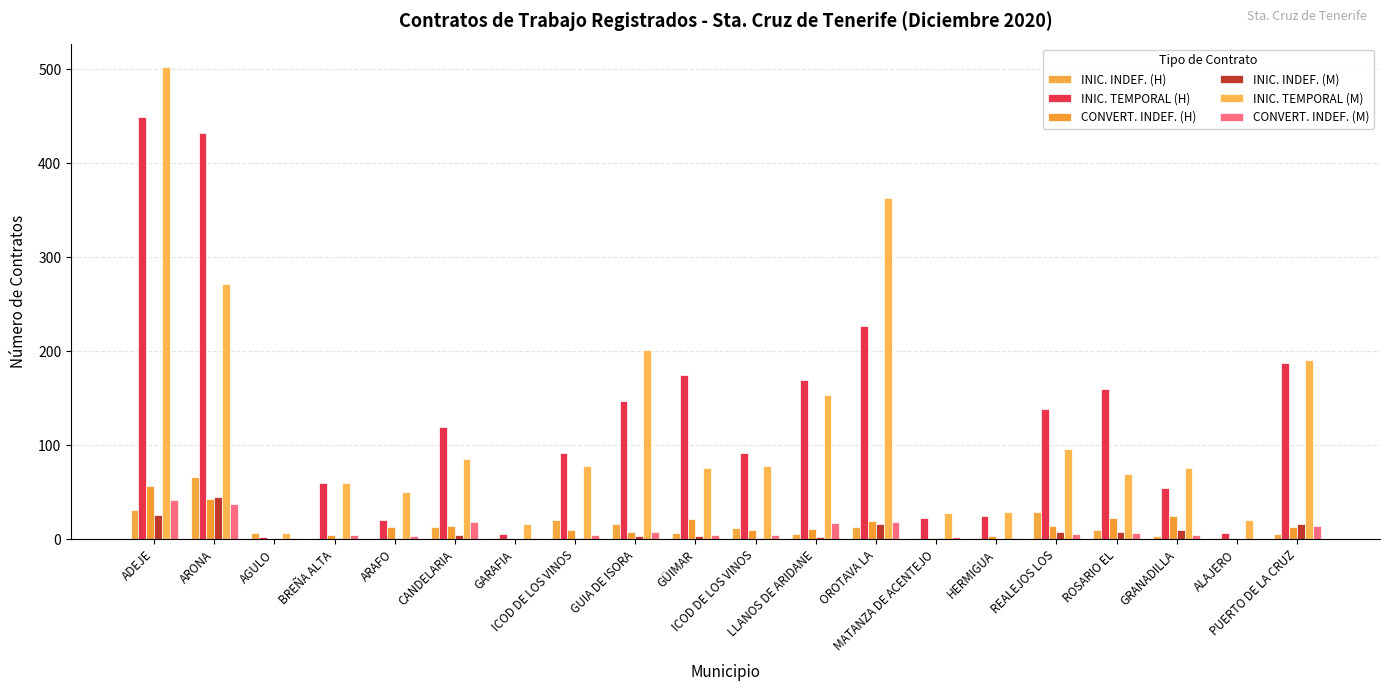

At ICOD DE LOS VINOS, list the series in order from smallest to largest.

INIC. INDEF. (M), CONVERT. INDEF. (M), CONVERT. INDEF. (H), INIC. INDEF. (H), INIC. TEMPORAL (M), INIC. TEMPORAL (H)